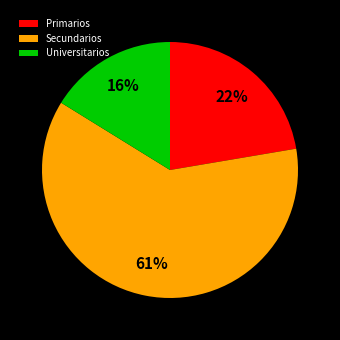

Which category accounts for the majority?

Secundarios